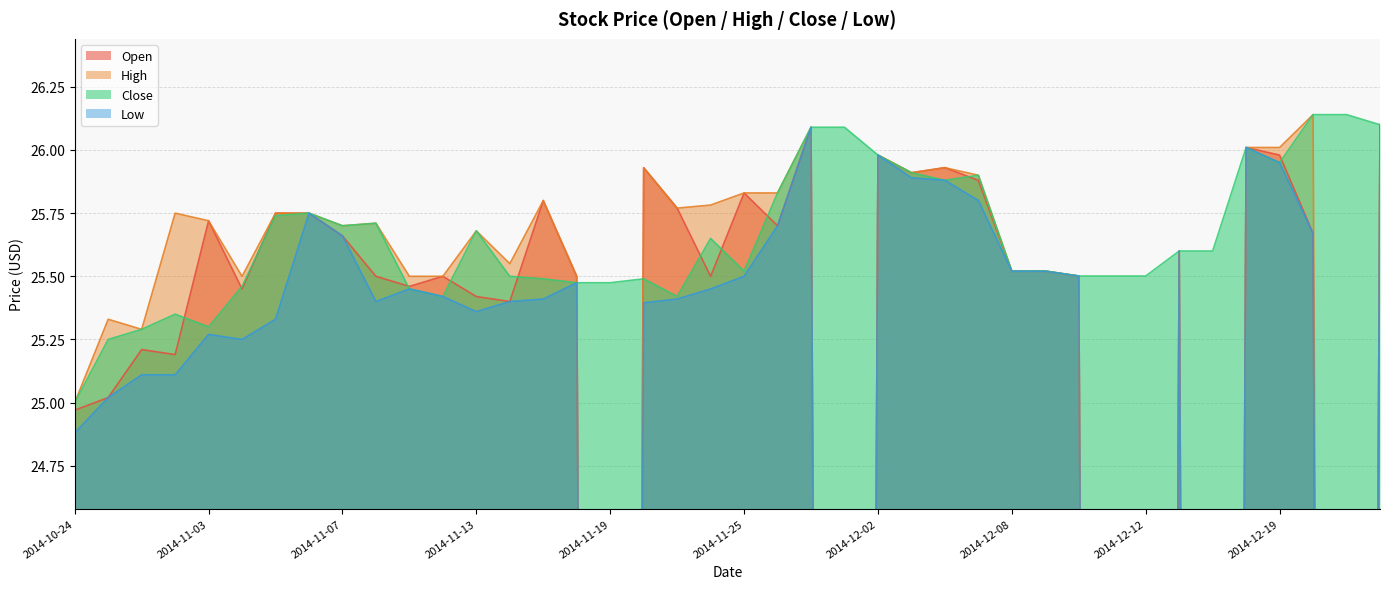

True or false: Open and Low cross at least once.

False